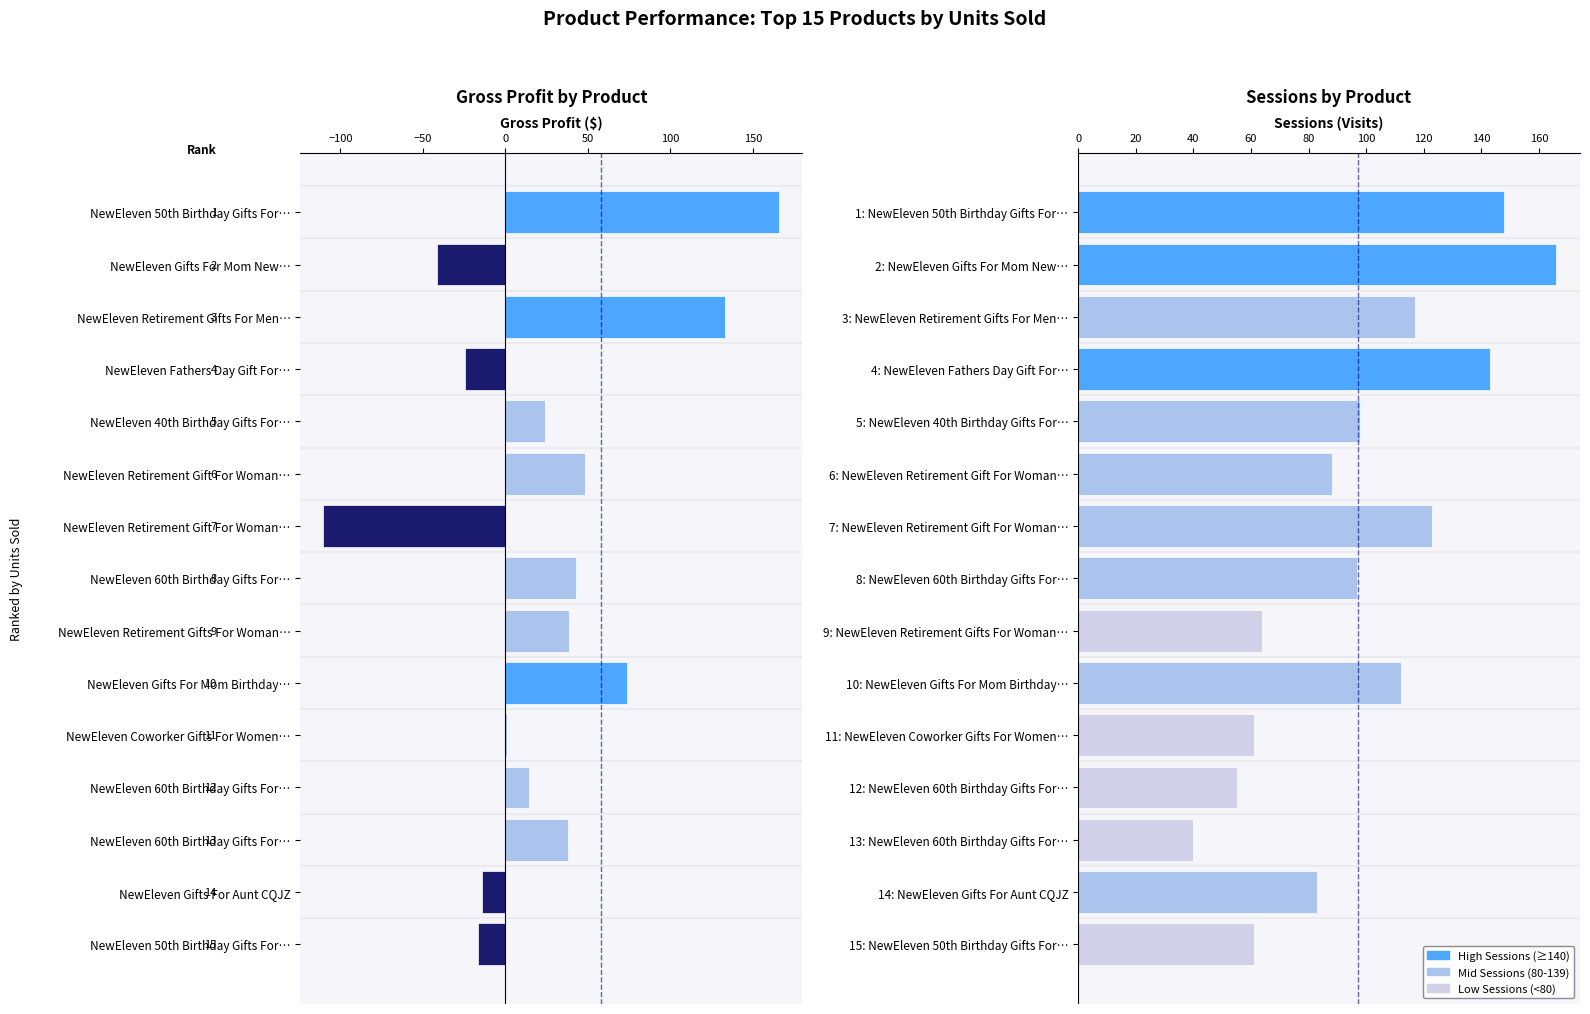

What is the average value of the Sessions series?

97.1